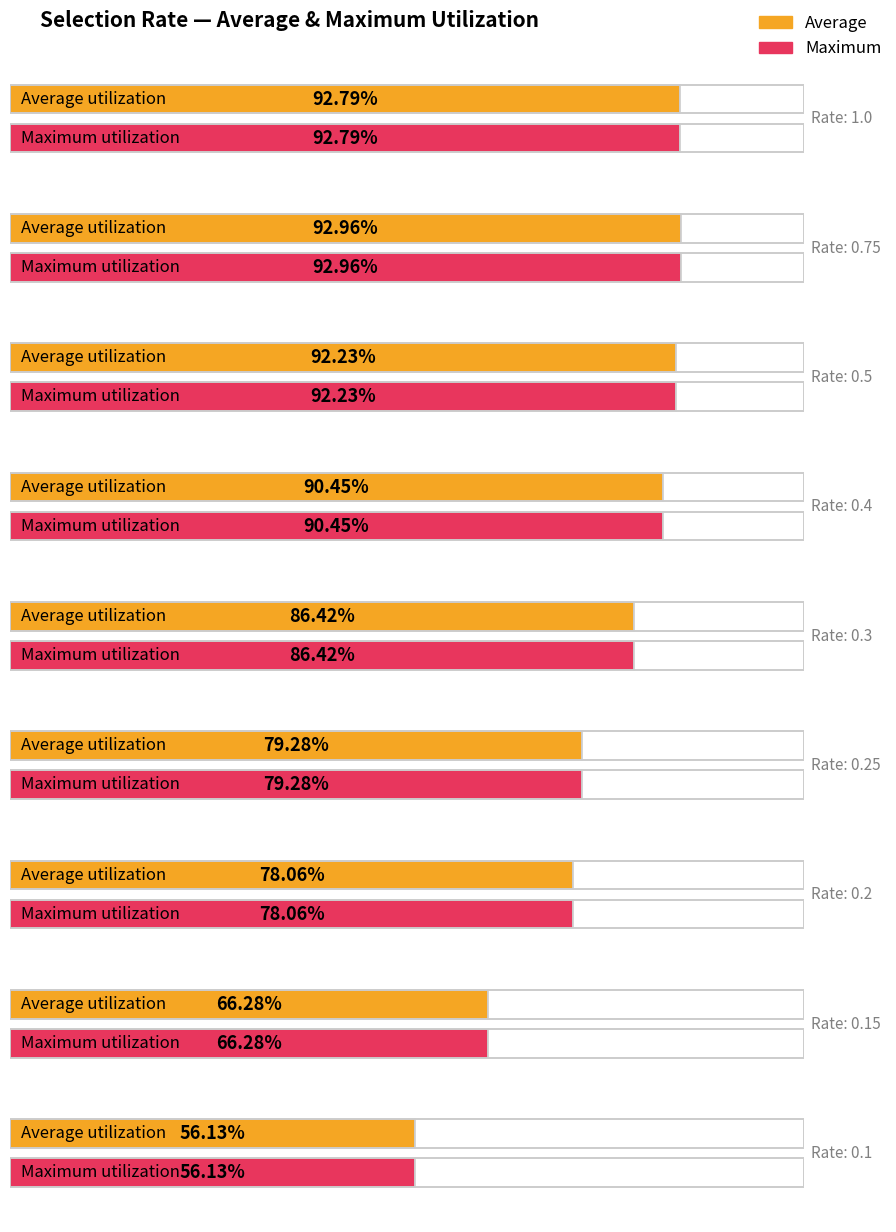

How many bars are there in each group?

2